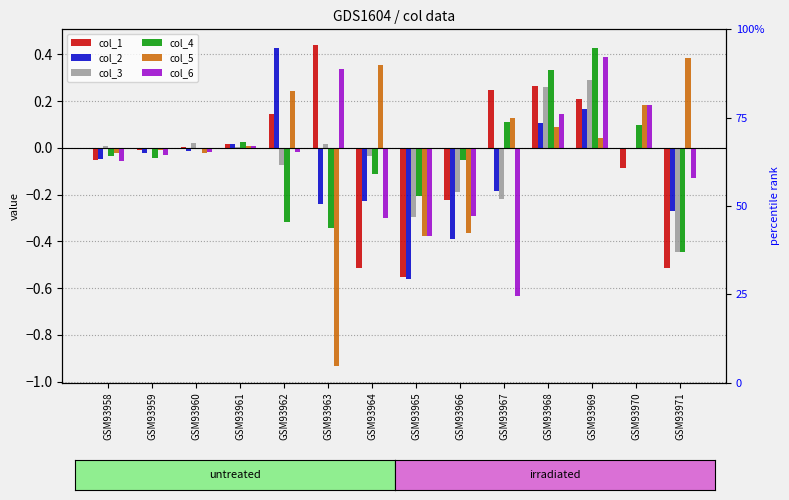

What is the value of the col_6 bar at the 9th from the left?

-0.3